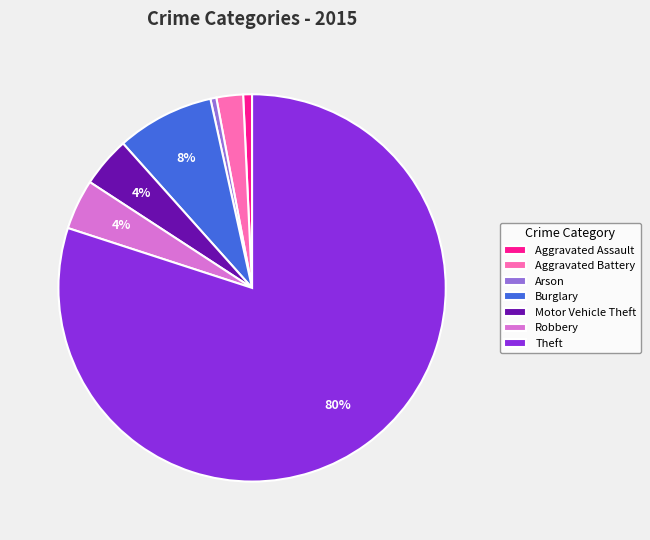

Which slice is the largest?

Theft